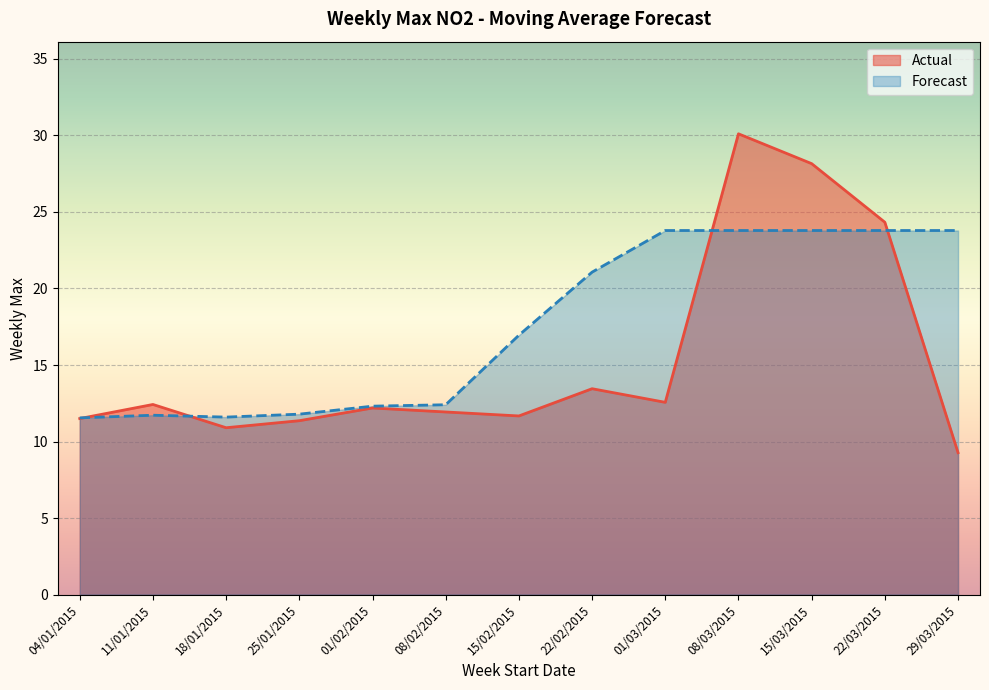

What is the label of the 8th point from the left?

22/02/2015